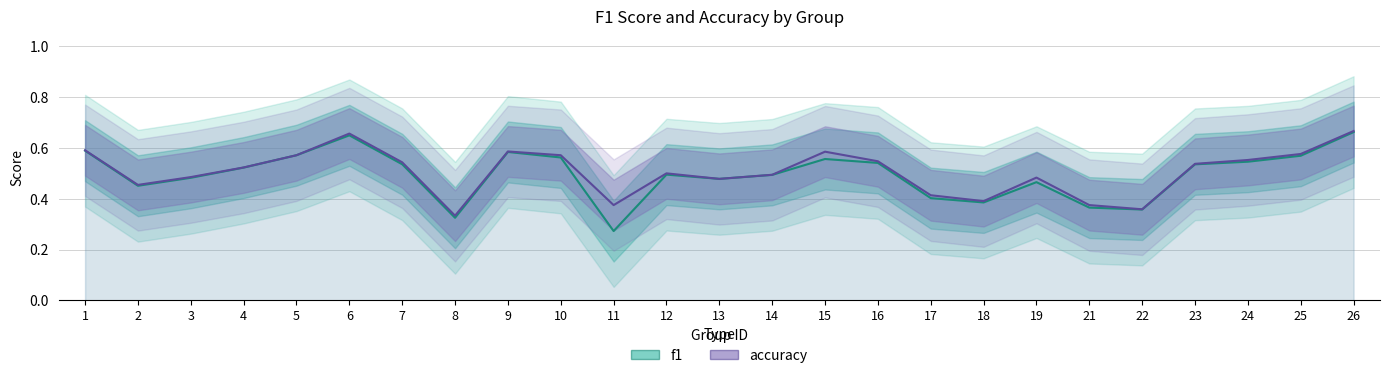

Which series has the widest spread of values?

f1